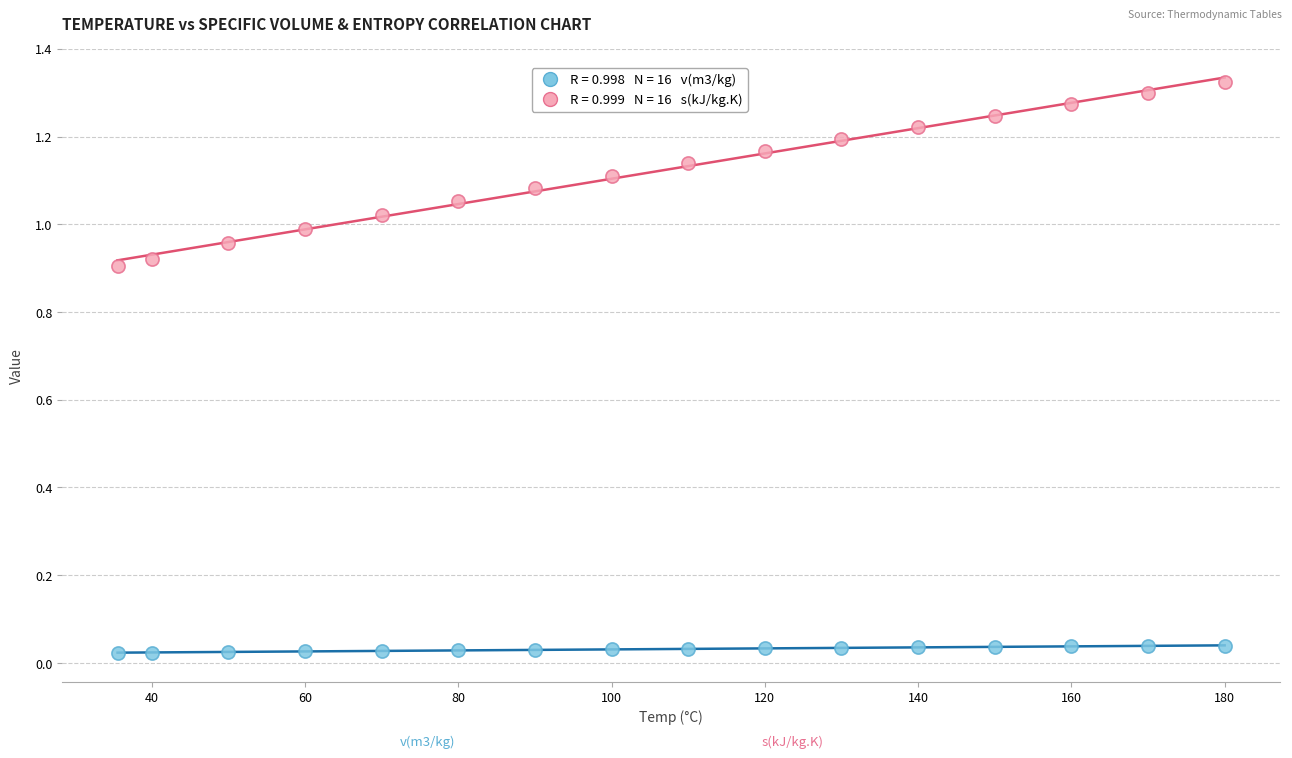

Across all data points, what is the range of X values (max minus min)?

144.5